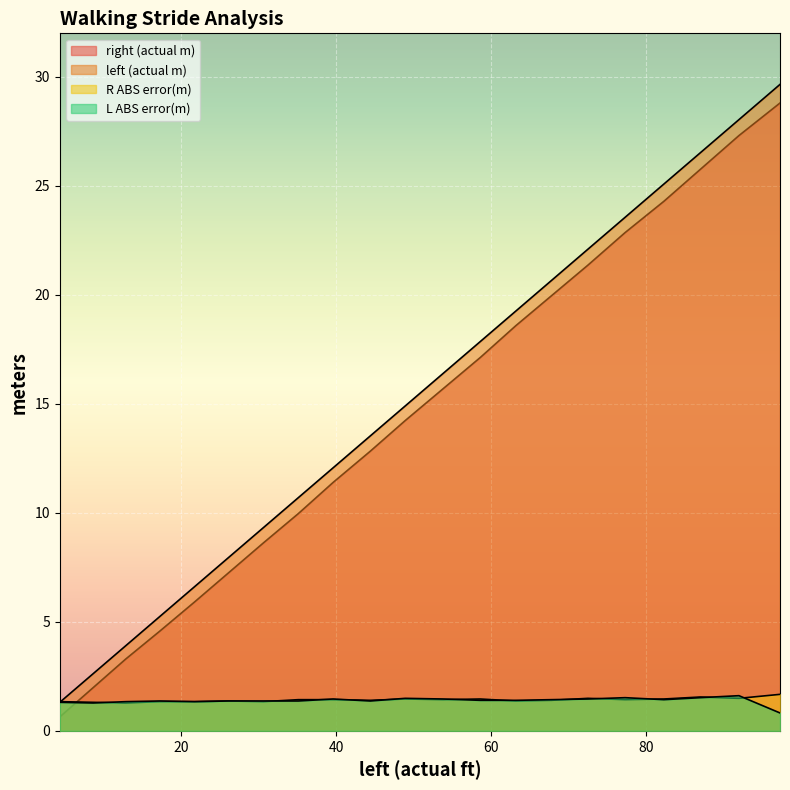

At which label does left (actual m) first exceed 14?

48.9